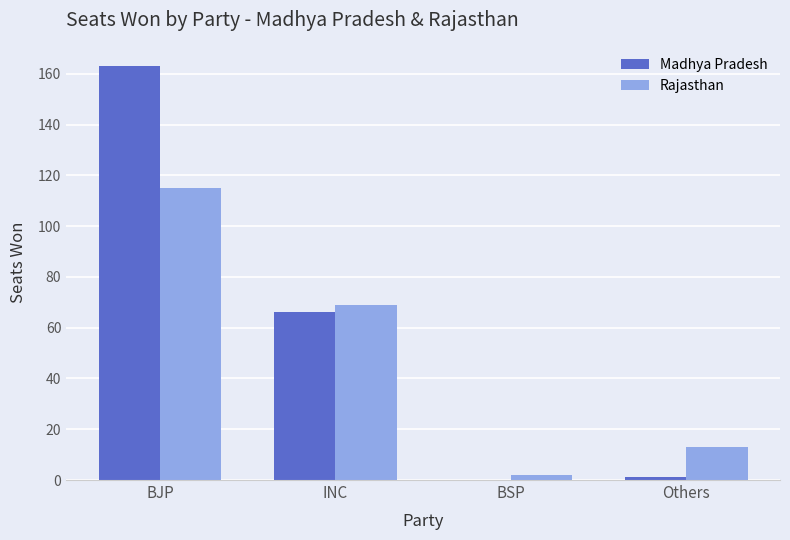

Is the value of Rajasthan at BSP greater than the value of Madhya Pradesh at BSP?

Yes